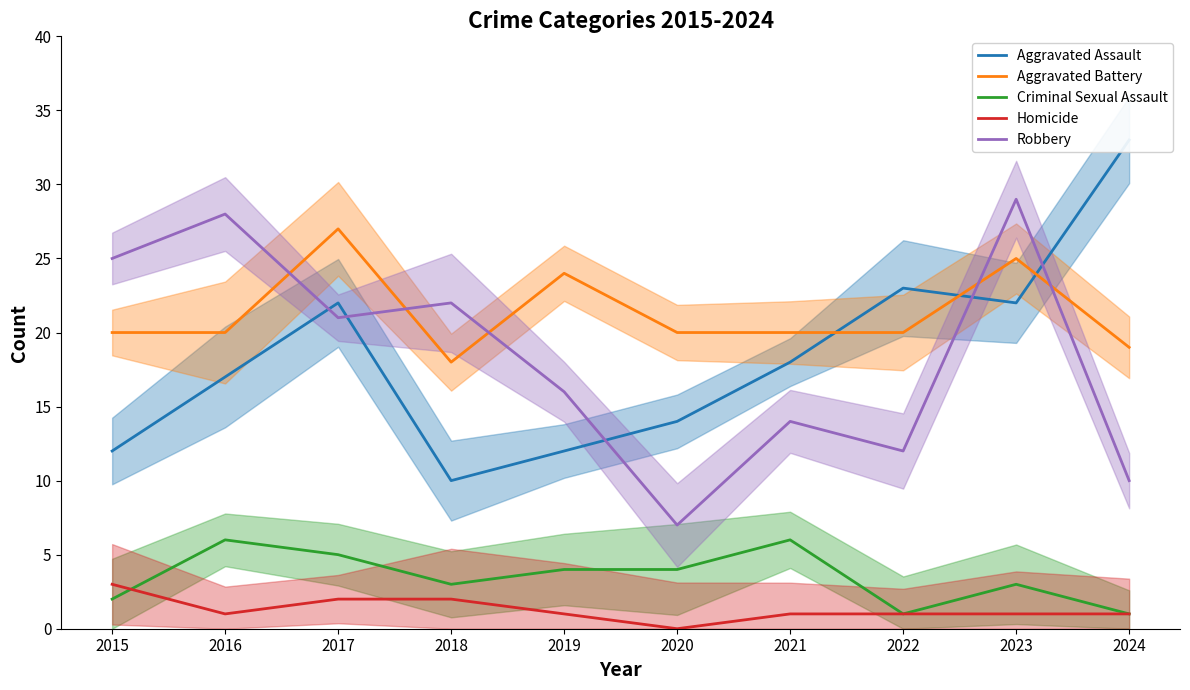

Between which two adjacent categories do Criminal Sexual Assault and Homicide first intersect?

2015 and 2016